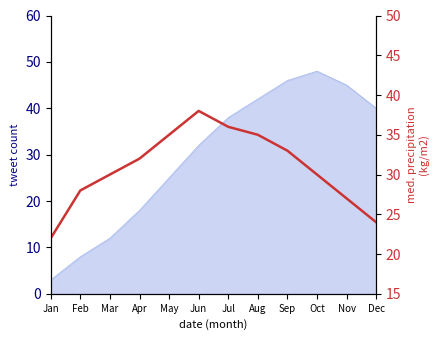

Reading left to right, what are all the values shown in this chart?

Jan=22	Feb=28	Mar=30	Apr=32	May=35	Jun=38	Jul=36	Aug=35	Sep=33	Oct=30	Nov=27	Dec=24